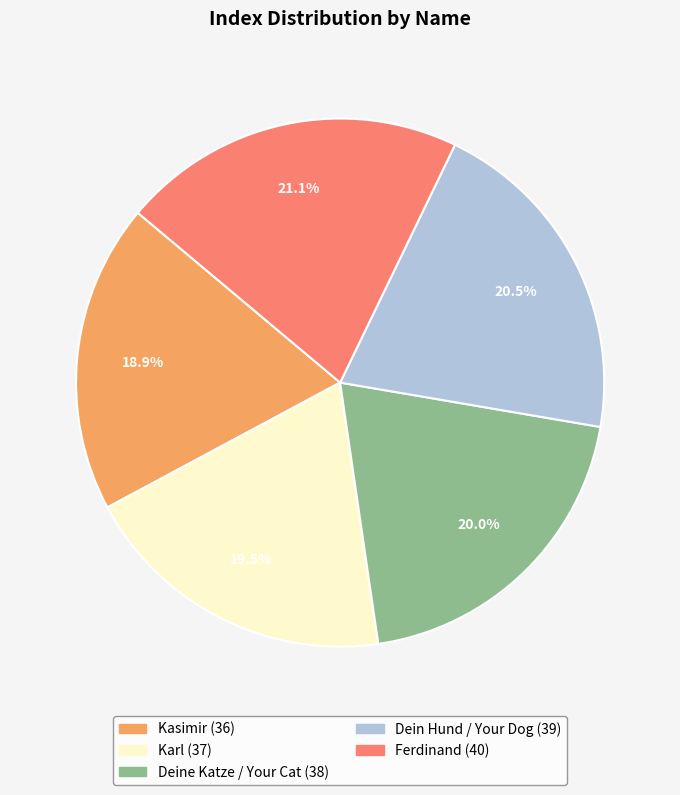

What portion of the pie excludes Ferdinand?

78.9%